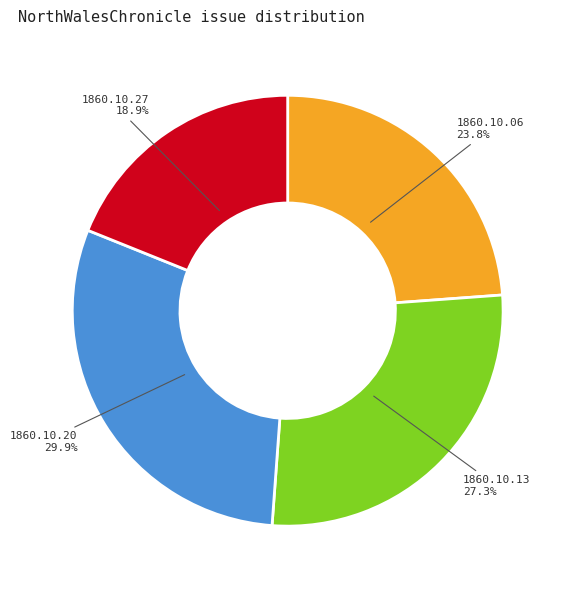

Which has a higher value, 1860.10.20 or 1860.10.27?

1860.10.20